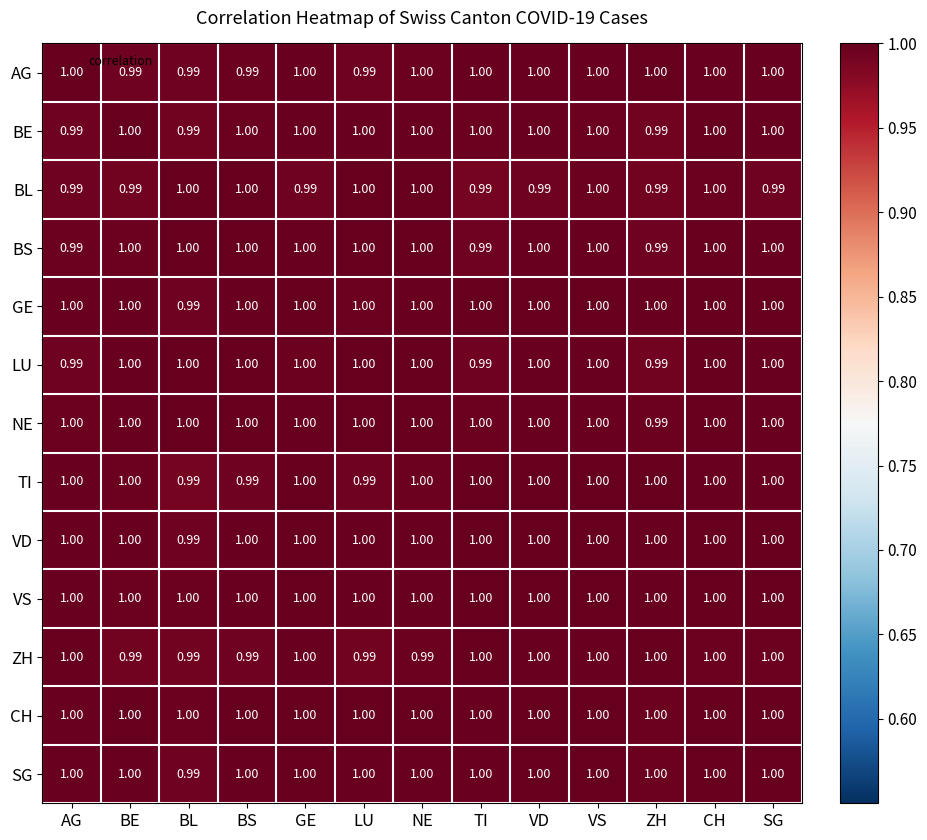

Is the value of BS at LU greater than the value of LU at AG?

Yes